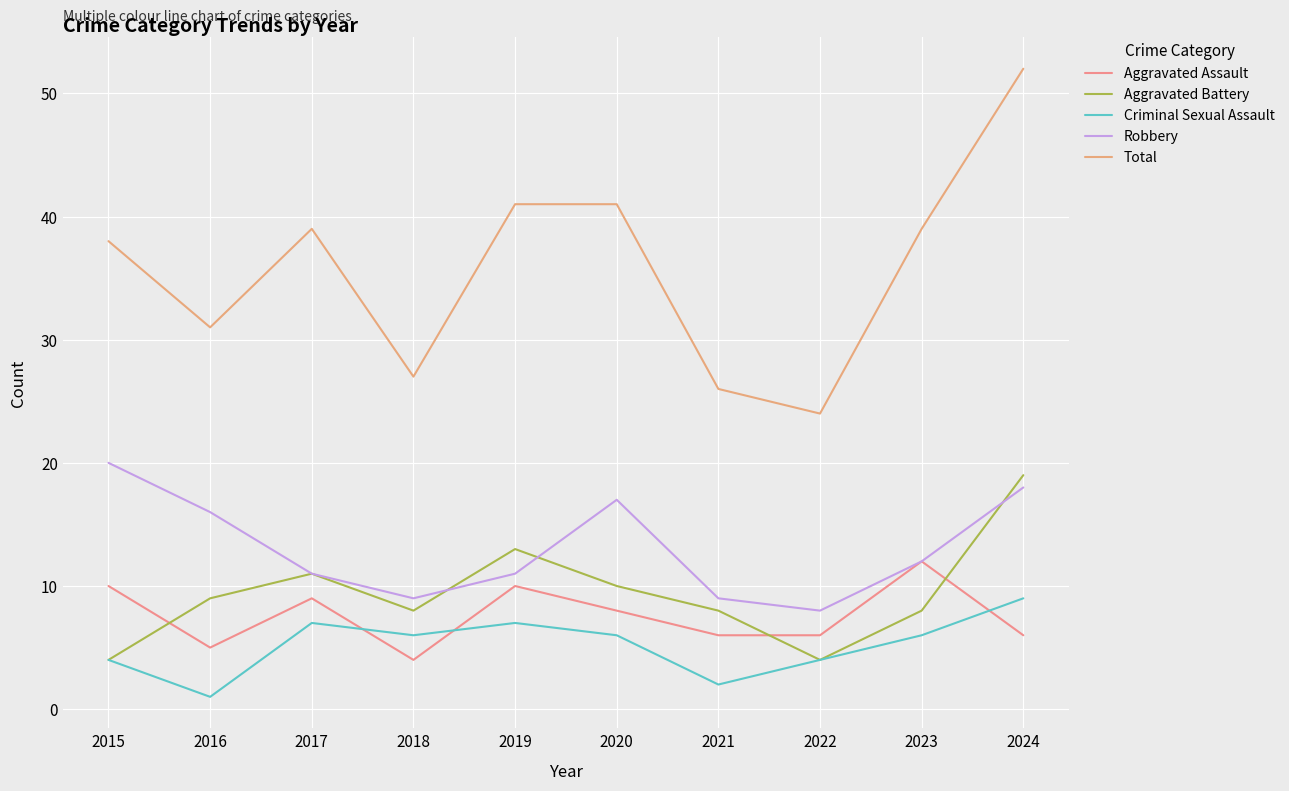

True or false: Aggravated Battery and Criminal Sexual Assault intersect in this chart.

False